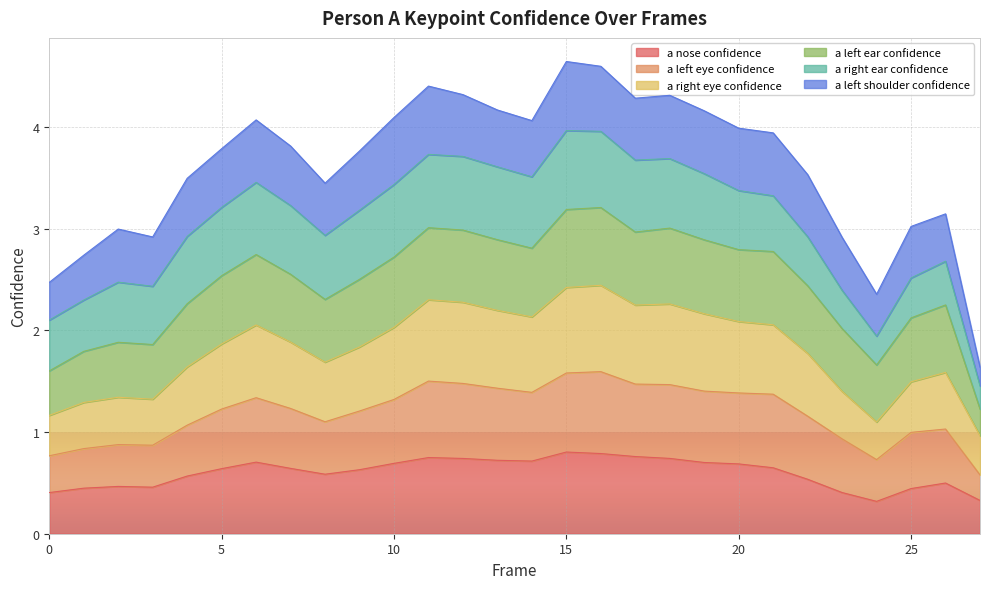

Does the chart display data point markers on the line(s)?

No